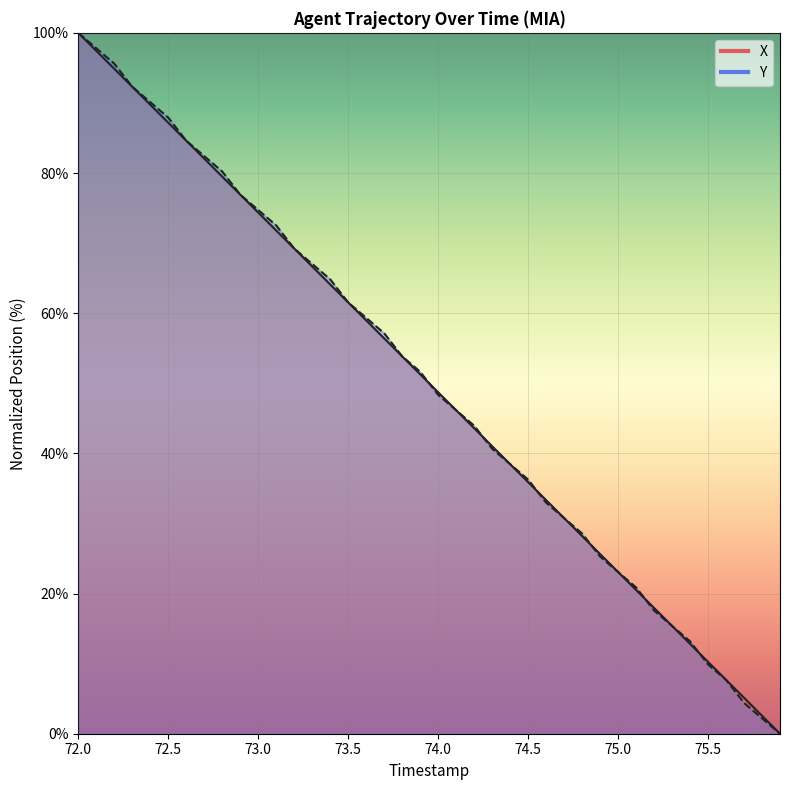

At 72.3, list the series in order from smallest to largest.

Y, X